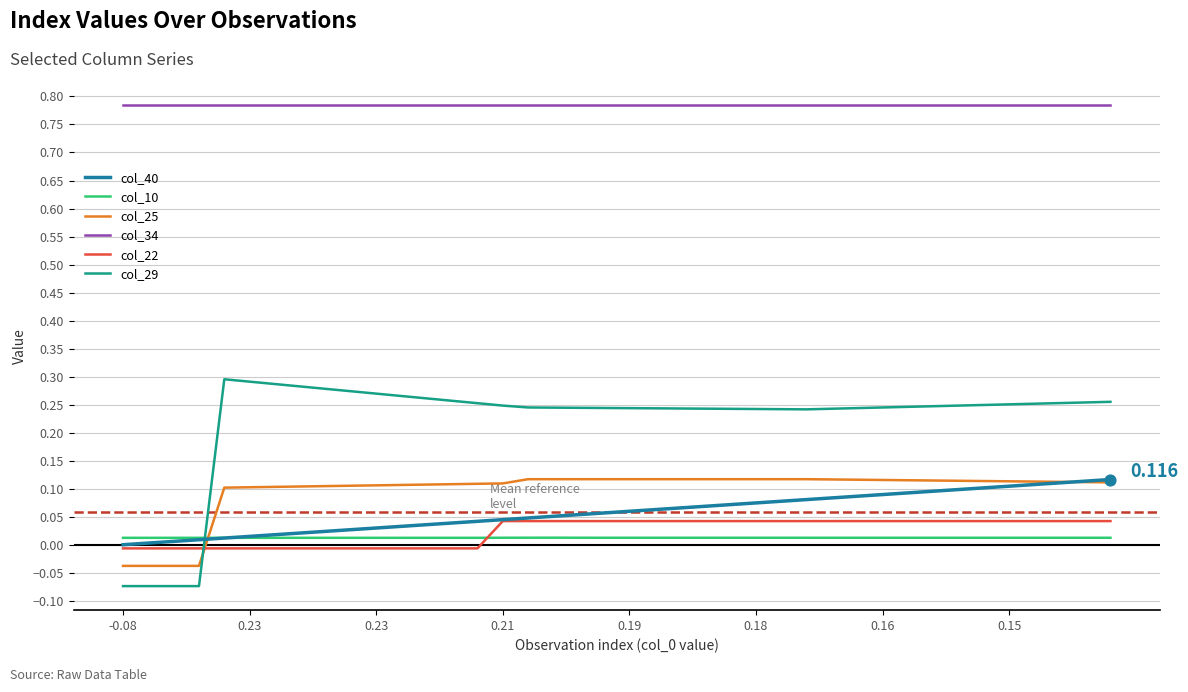

At how many categories does at least one series exceed 0?

40